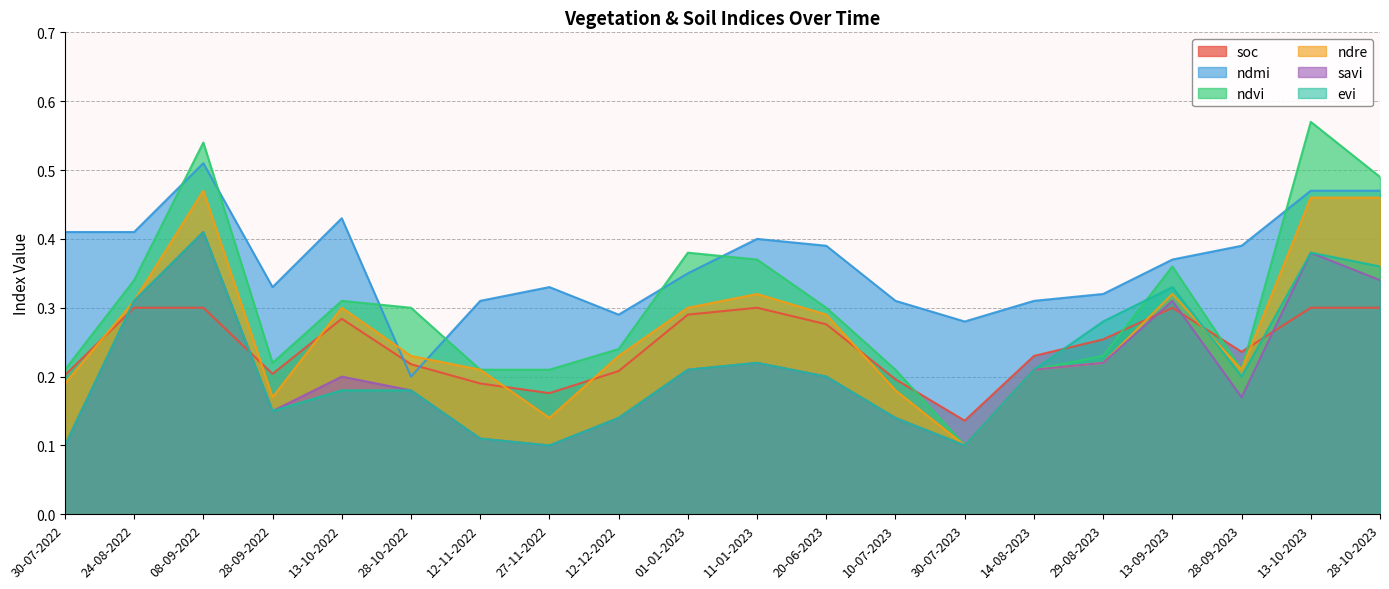

True or false: savi has a value of 0.2 at 27-11-2022.

False